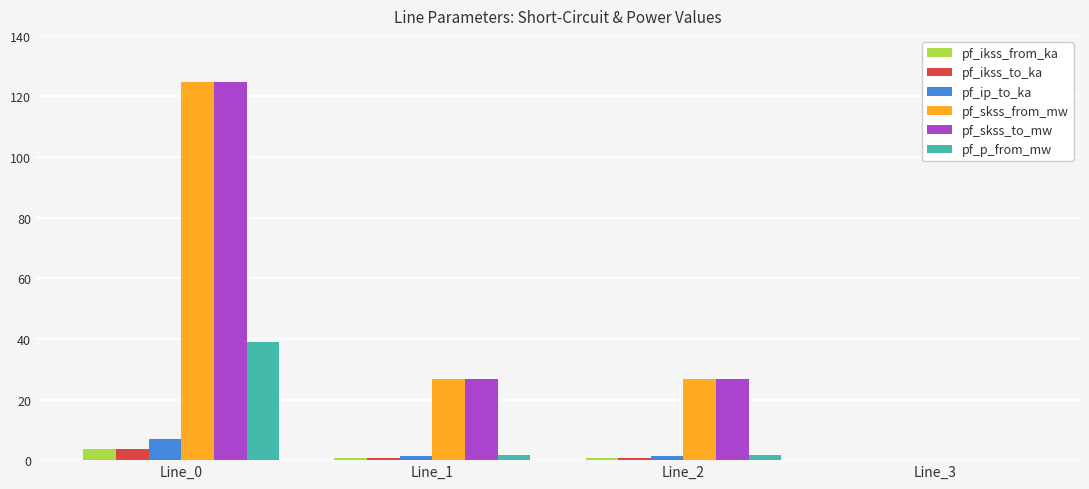

What is the total value across all series at Line_0?

302.4